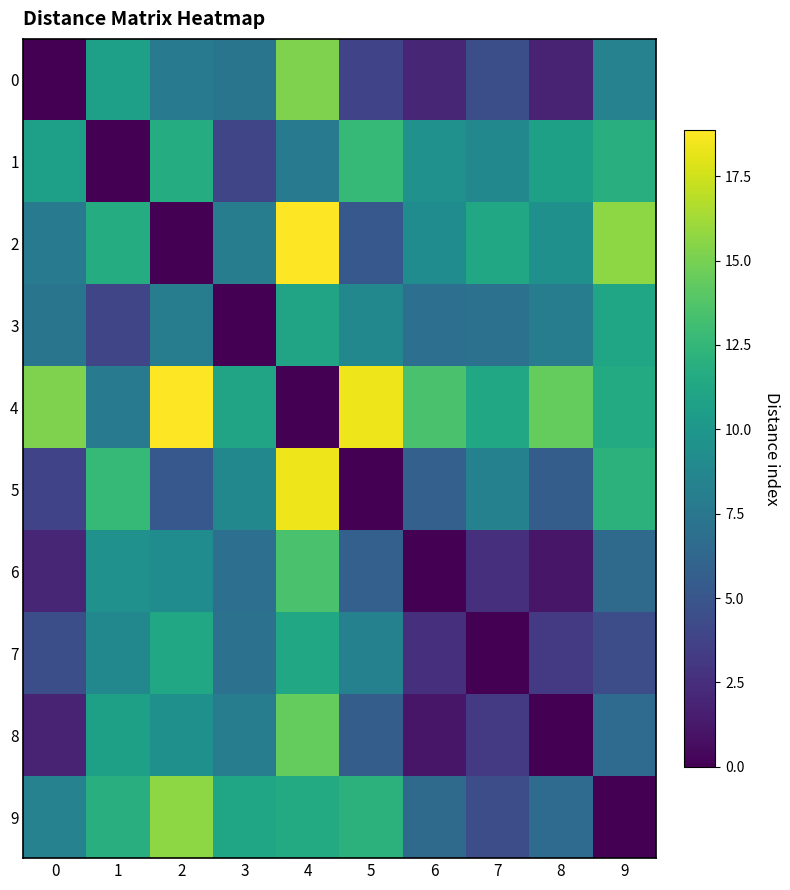

Which series has the widest spread of values?

2